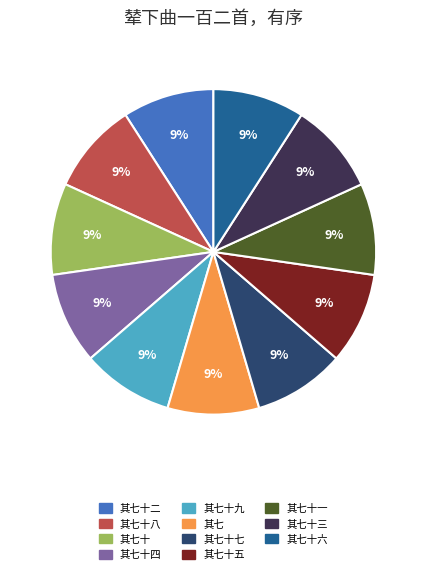

Does any single category account for the majority?

No